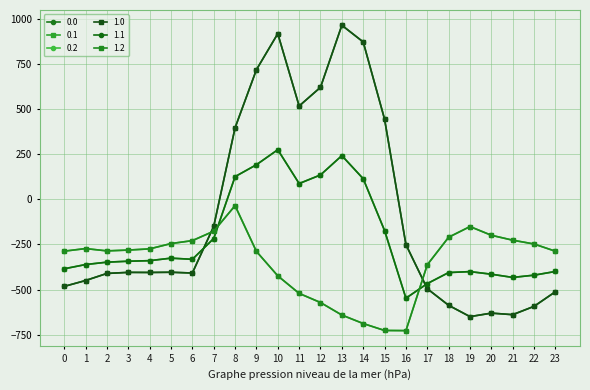

Does the chart have visible grid lines?

Yes